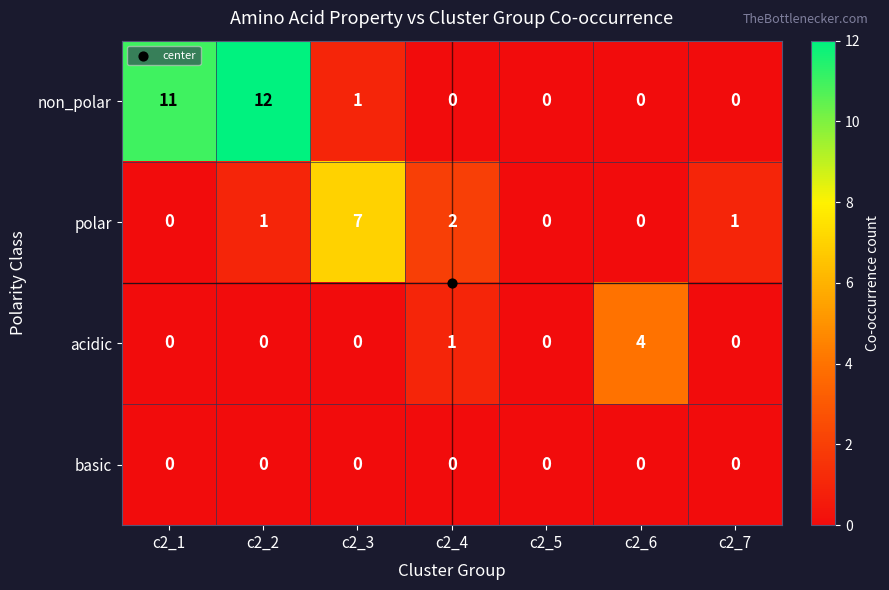

True or false: polar has a value of 1 at c2_2.

True